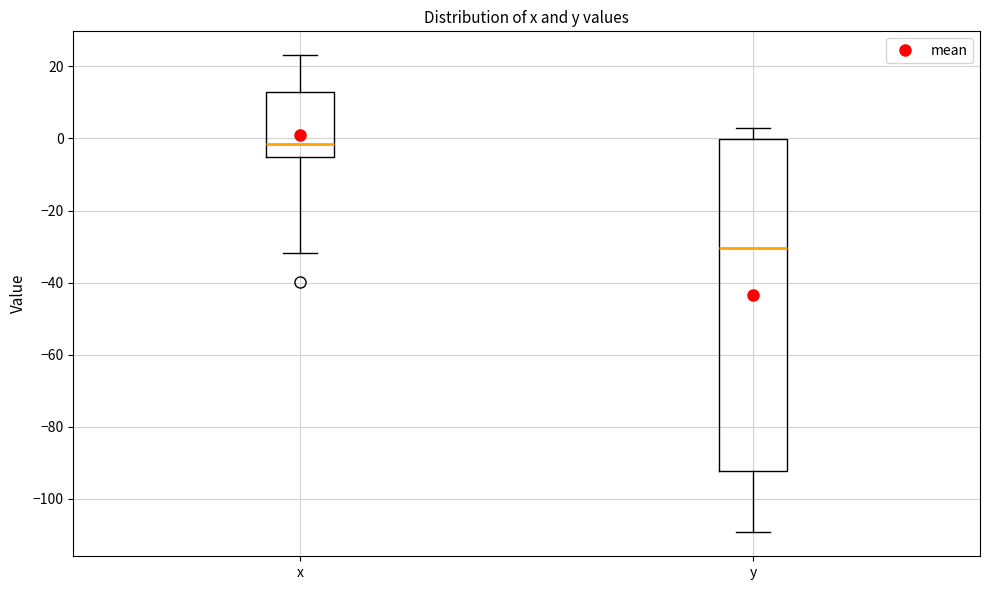

Reading left to right, transcribe this box plot: for each box, give where its median line is, the range the box spans, and where its two whiskers end, as read against the y-axis. The values are not printed on the chart, so give them approximately, as read against the axis.

x: median -2, box -6 to 12, whiskers -32 to 24
y: median -30, box -92 to 0, whiskers -110 to 2